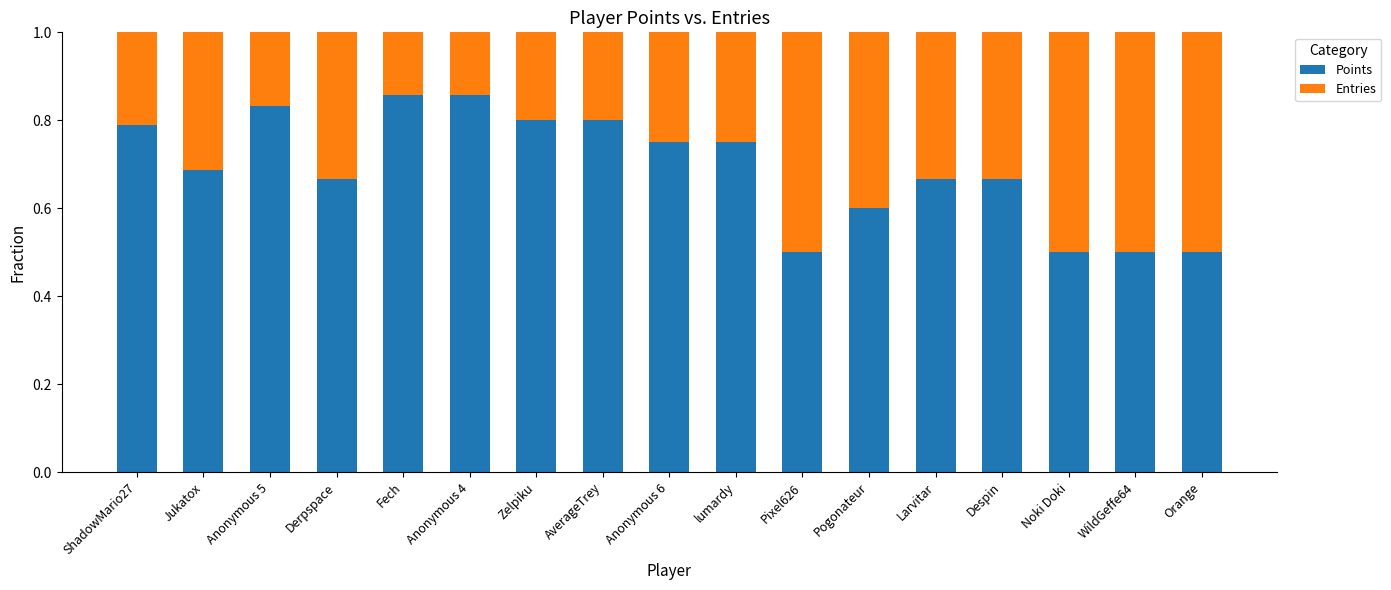

What is the sum of all Points values?

11.7